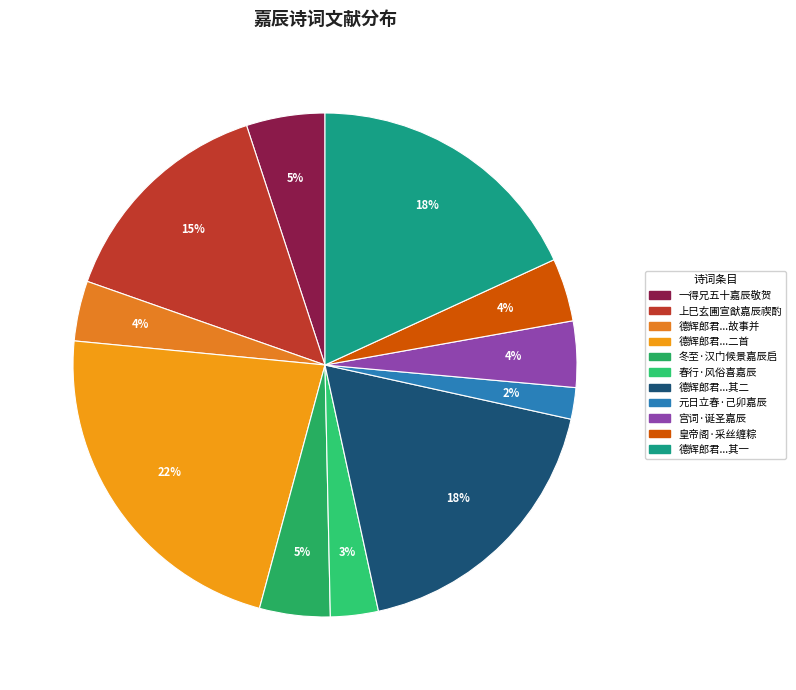

Rank the categories by value from lowest to highest.

元日立春·己卯嘉辰寿阿同, 春行·风俗喜嘉辰, 德辉郎君名嘉橘其小字也书来云修嘉辰故事并, 皇帝阁·采丝缠粽动嘉辰, 宫词·诞圣嘉辰卜万年, 冬至·汉门候景嘉辰启, 一得兄五十嘉辰敬贺, 上巳玄圃宣猷嘉辰禊酌各赋六韵以次成篇诗, 德辉郎君名嘉橘其小字也书来云修嘉辰故事并蒙惠二尊怅然有感二首 其二, 德辉郎君名嘉橘其小字也书来云修嘉辰故事并蒙惠二尊怅然有感二首 其一, 德辉郎君名嘉橘其小字也书来云修嘉辰故事并蒙惠二尊怅然有感二首